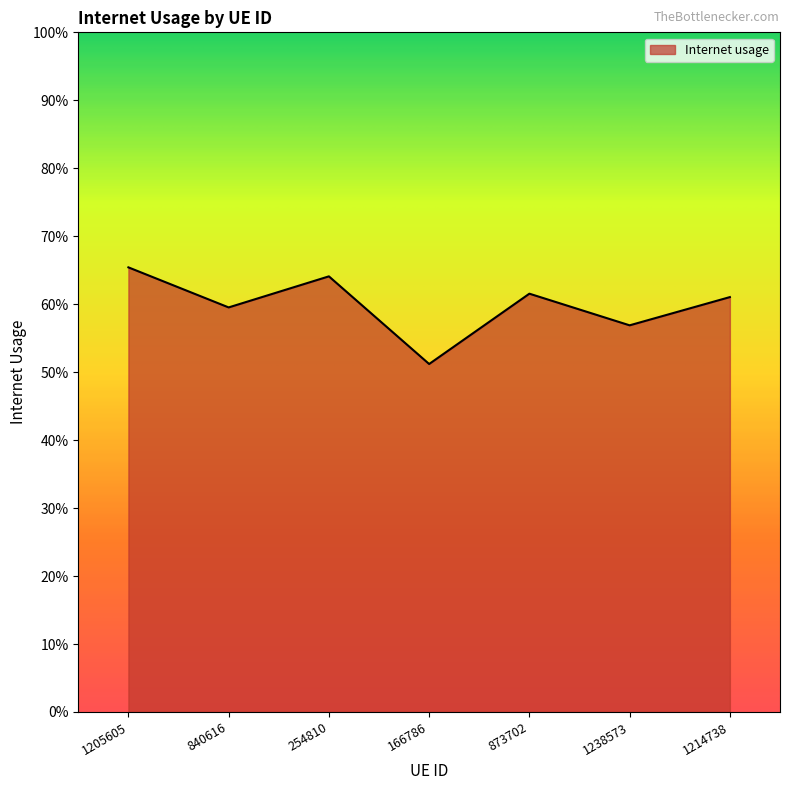

Is this an area chart (filled region under the line)?

Yes